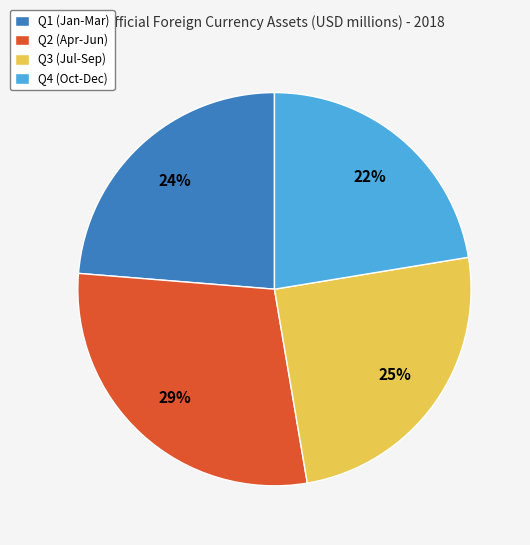

What is the ratio of the value at Q3 (Jul-Sep) to the value at Q4 (Oct-Dec)?

1.1